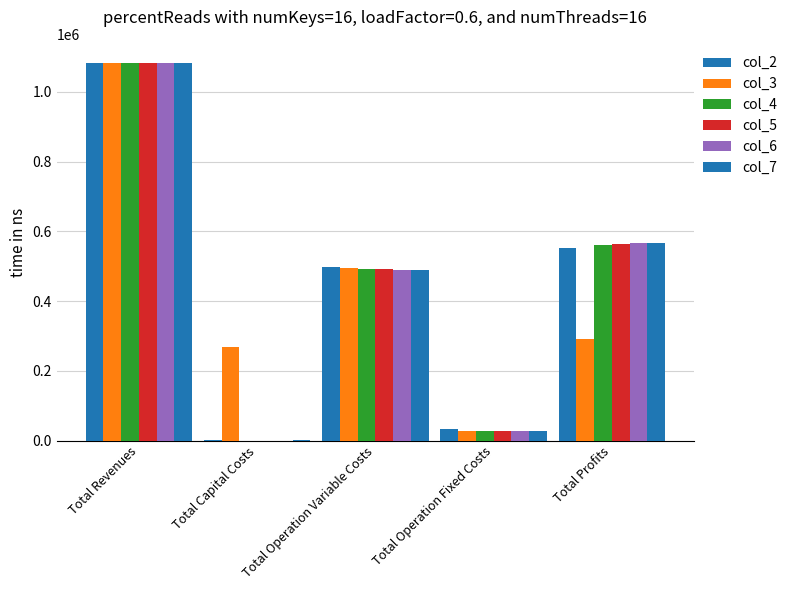

How many groups of bars are there?

5